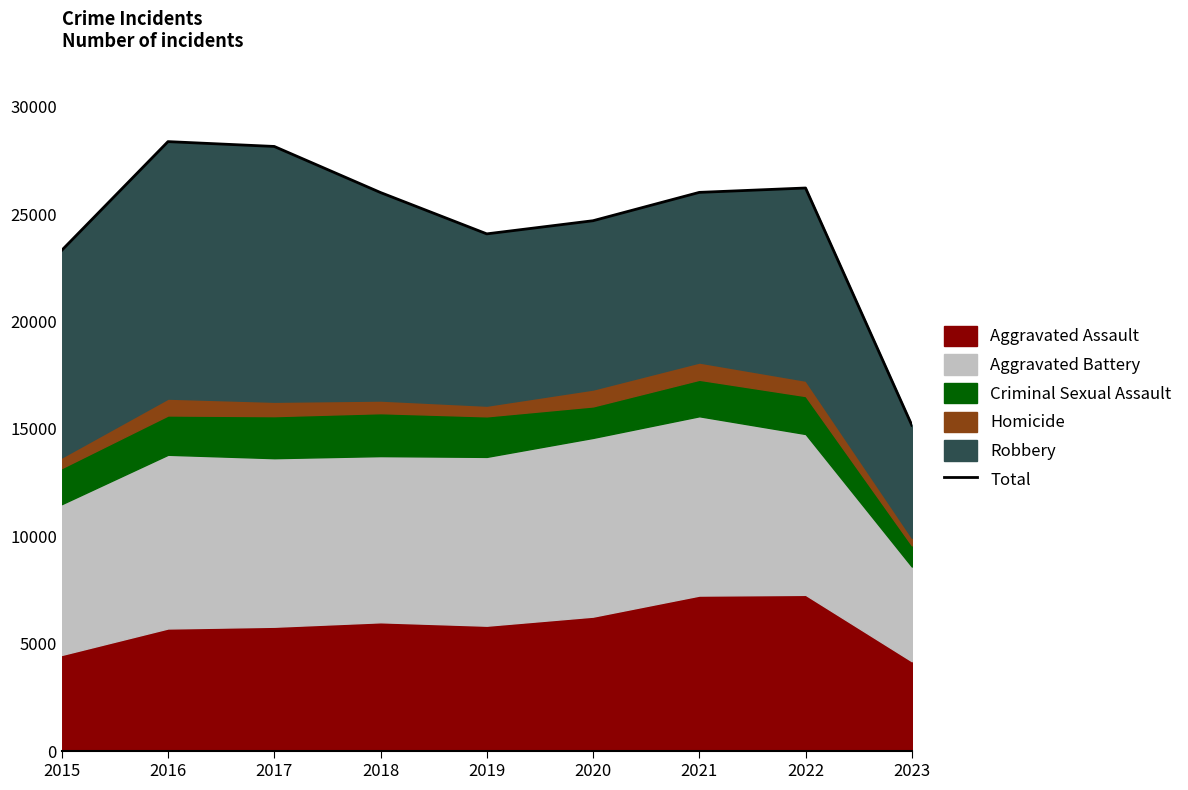

What value does the data have at 2022?

26213